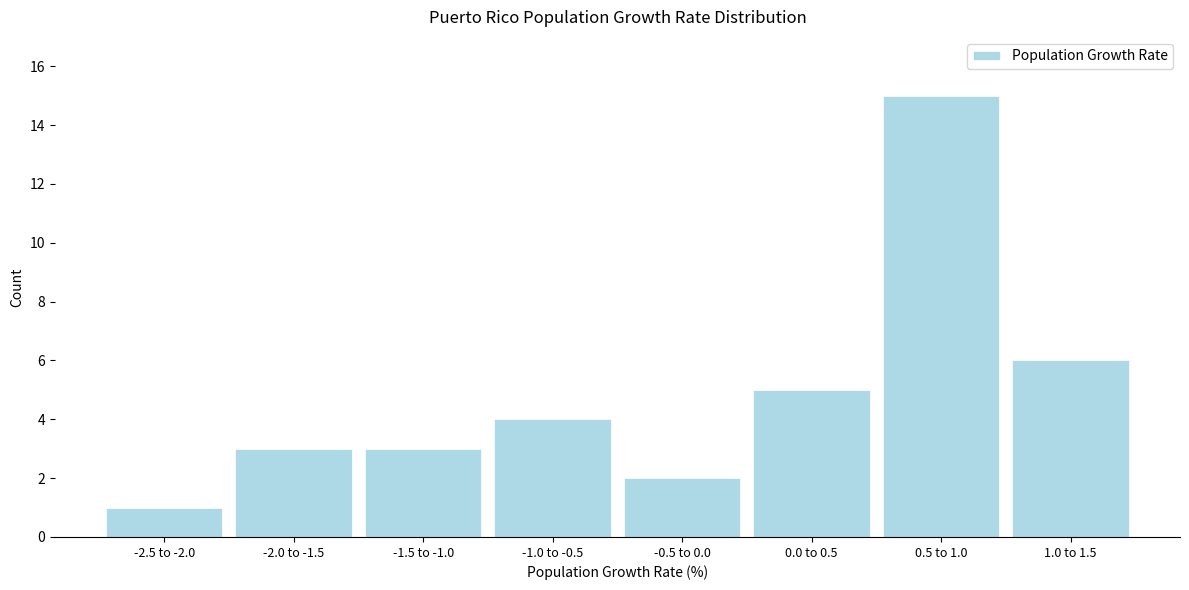

Reading right to left, what are all the values shown in this chart?

1.0 to 1.5=6	0.5 to 1.0=15	0.0 to 0.5=5	-0.5 to 0.0=2	-1.0 to -0.5=4	-1.5 to -1.0=3	-2.0 to -1.5=3	-2.5 to -2.0=1